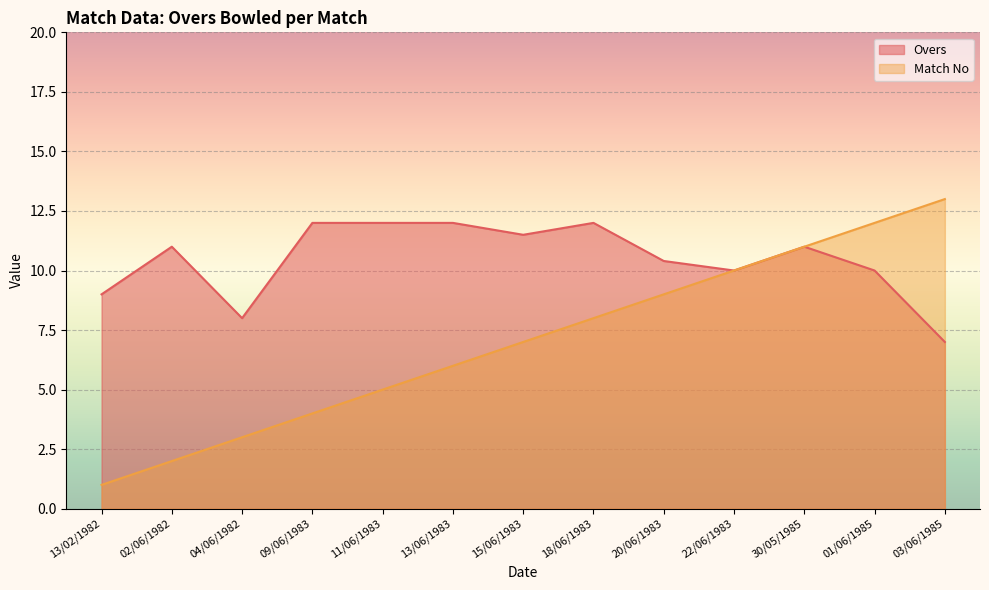

True or false: Overs and Match No cross at least once.

False